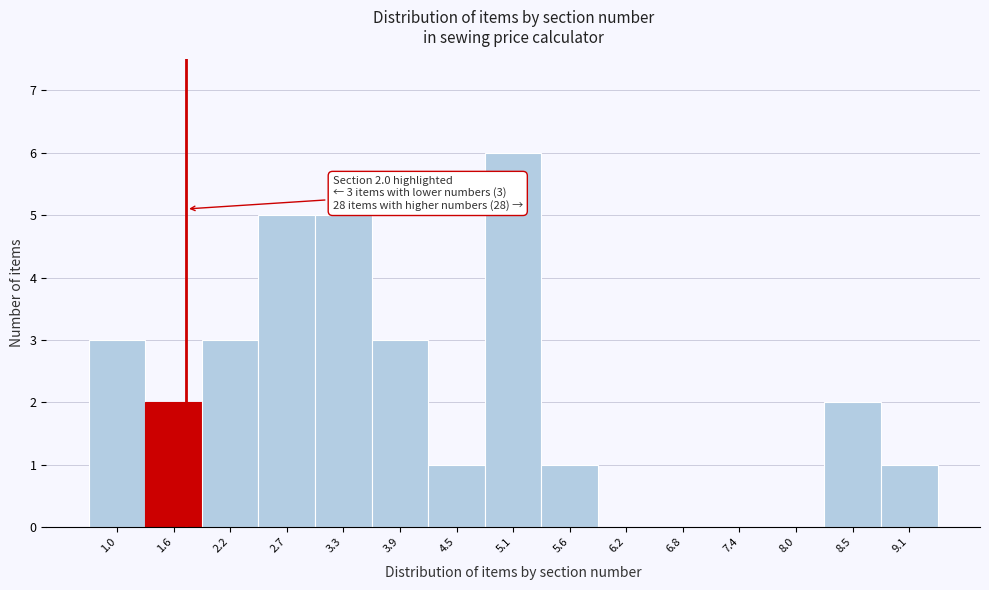

Reading left to right, extract all data points from this chart.

1.0=3	1.6=2	2.2=3	2.7=5	3.3=5	3.9=3	4.5=1	5.1=6	5.6=1	6.2=0	6.8=0	7.4=0	8.0=0	8.5=2	9.1=1